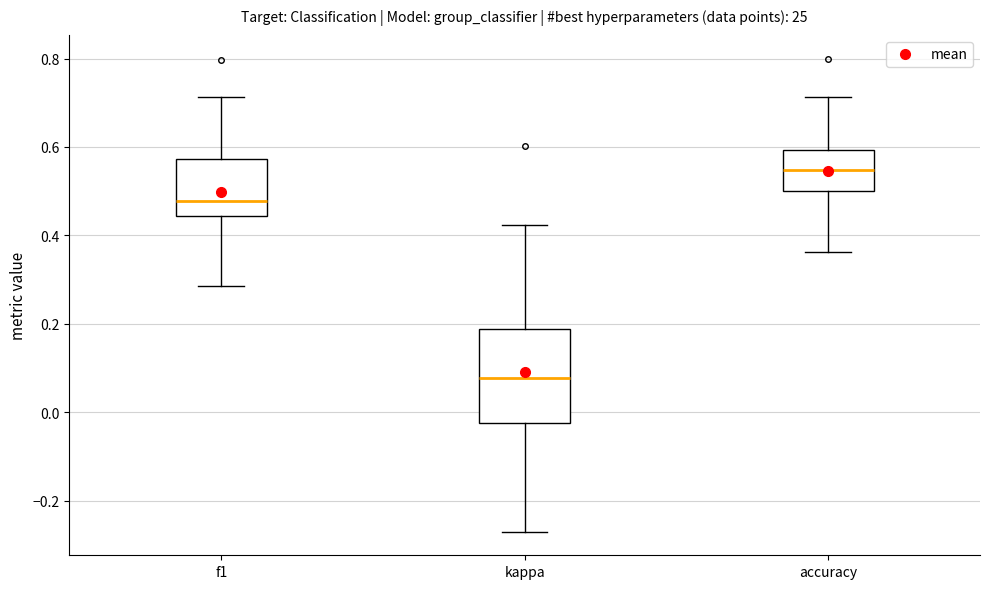

Comparing the boxes themselves (not the whiskers), which one is the tallest?

kappa